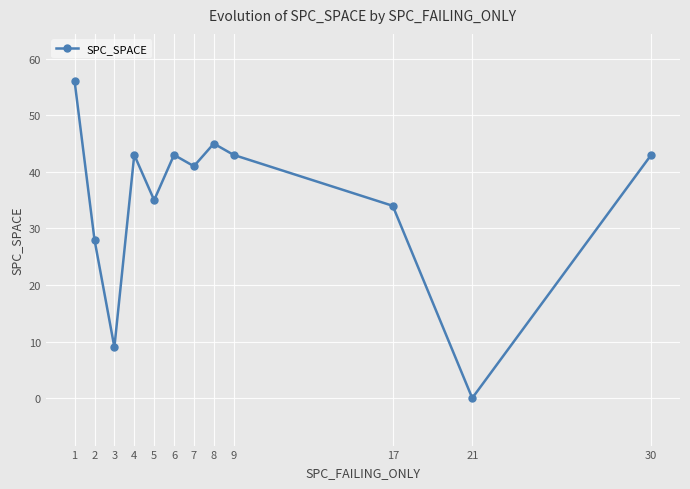

Reading right to left, list all the values displayed in this chart.

43	0	34	43	45	41	43	35	43	9	28	56